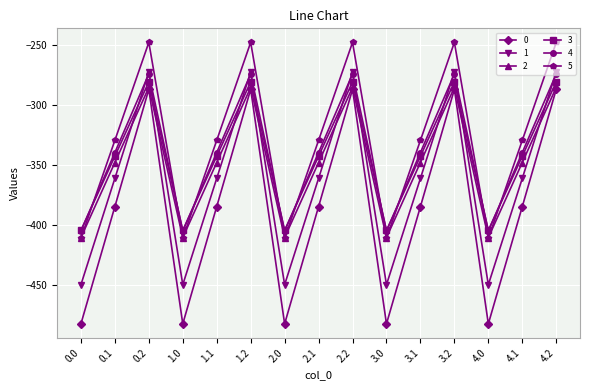

What is the value of the 1 point at the 10th from the left?

-449.5